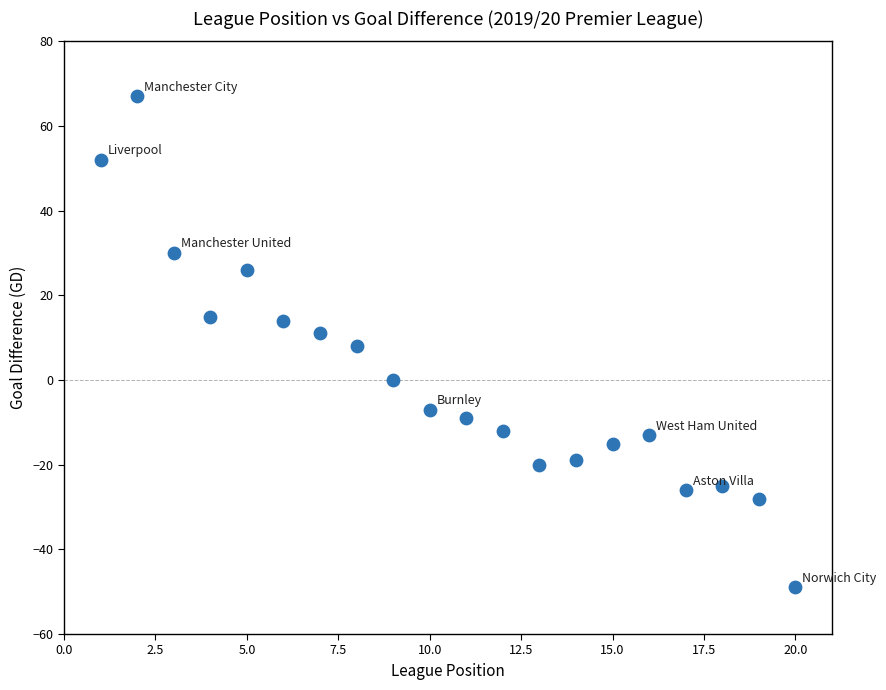

What is the range of Y values (max minus min)?

116